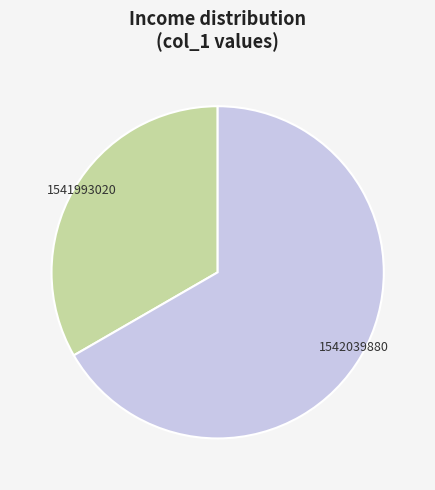

What is the majority slice?

1542039880